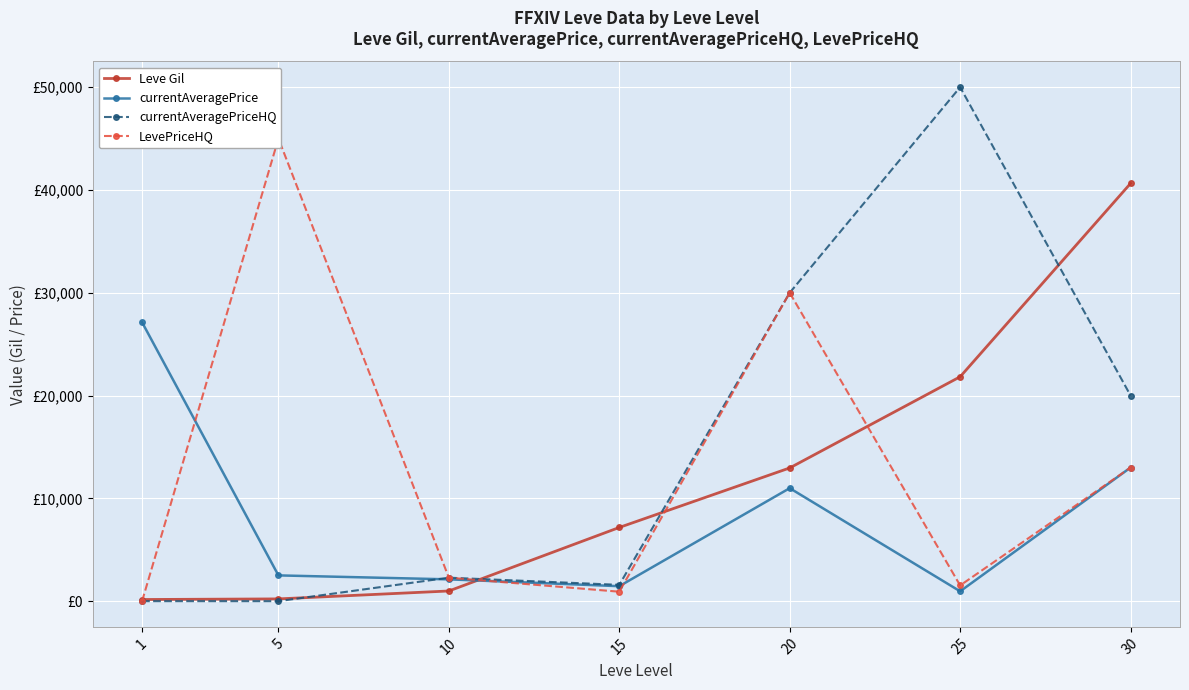

At which category is the sum across all series the highest?

30